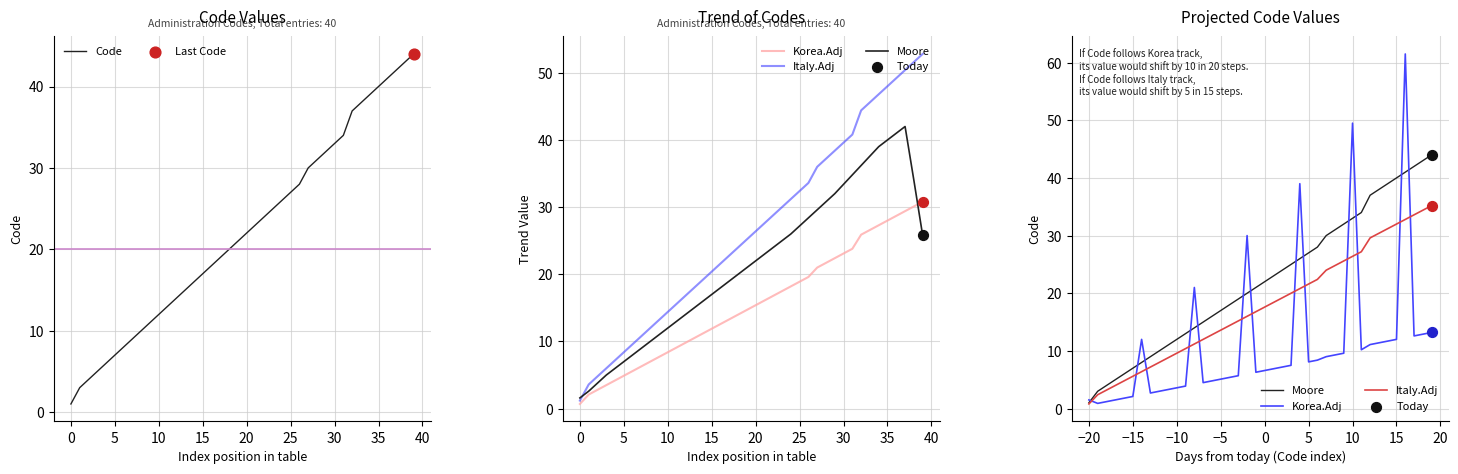

Which series contains the lowest Y value?

Italy.Adj